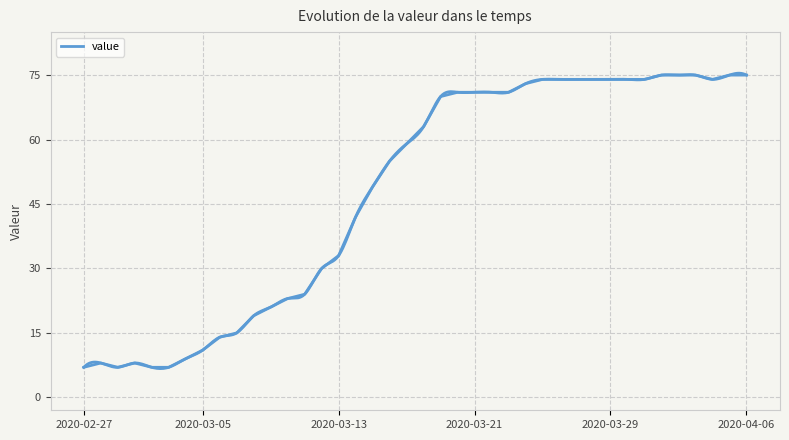

Does the chart display data point markers on the line(s)?

No